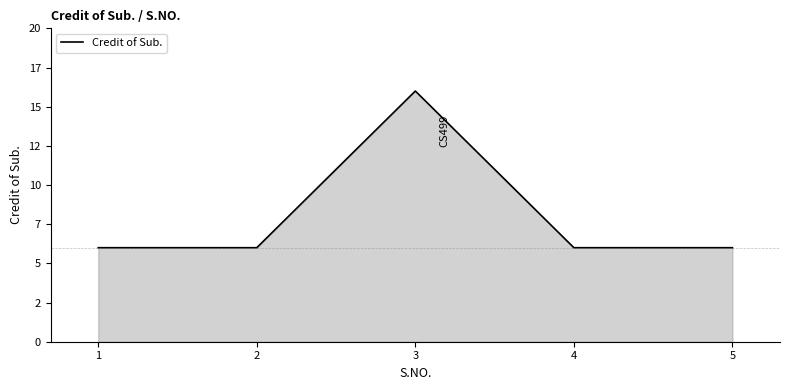

True or false: there are more than 2 points higher than both neighbors.

False